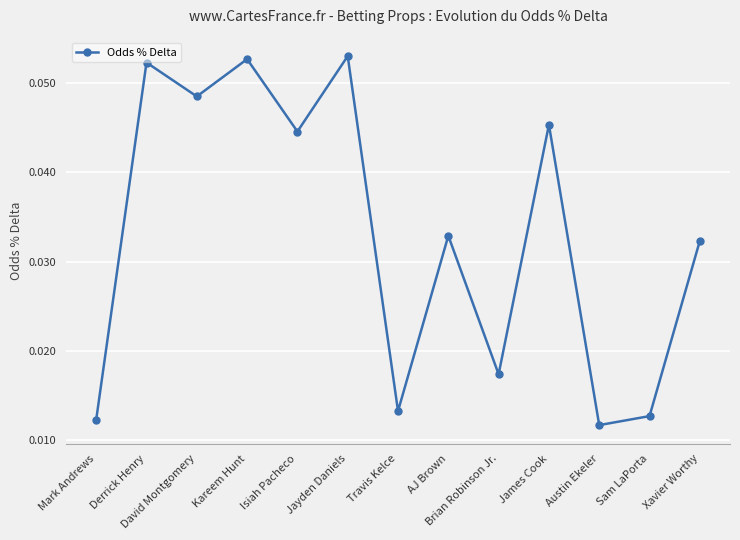

Count the number of categories in the chart.

13